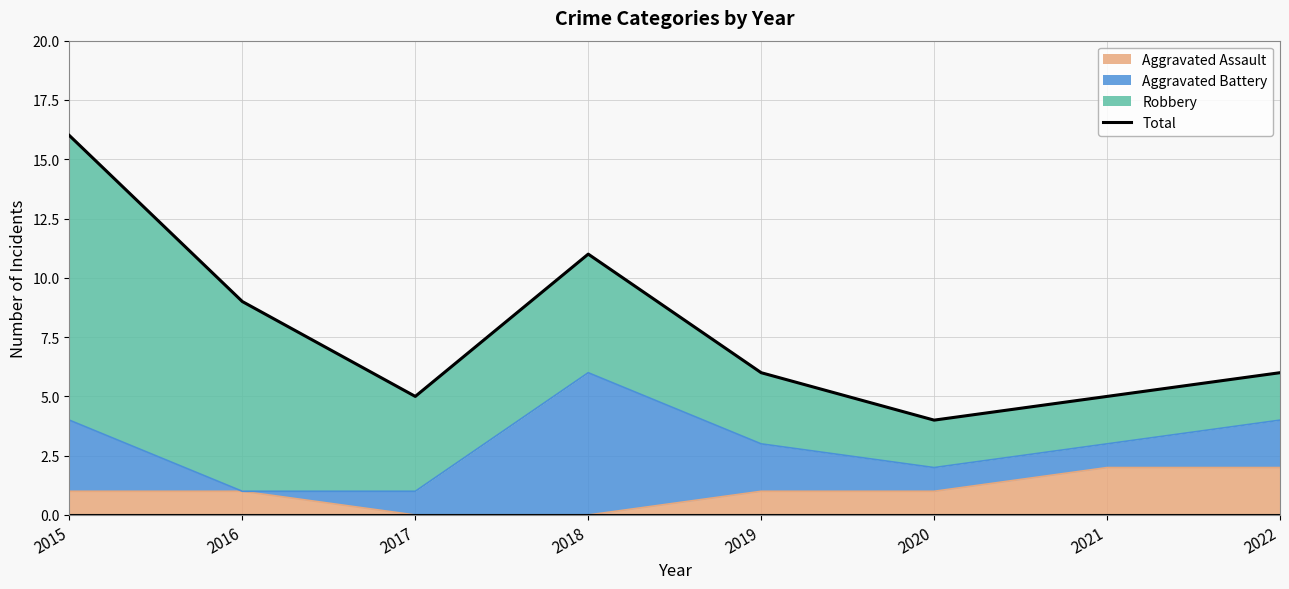

Reading right to left, transcribe all the data shown in this chart.

2022=6	2021=5	2020=4	2019=6	2018=11	2017=5	2016=9	2015=16